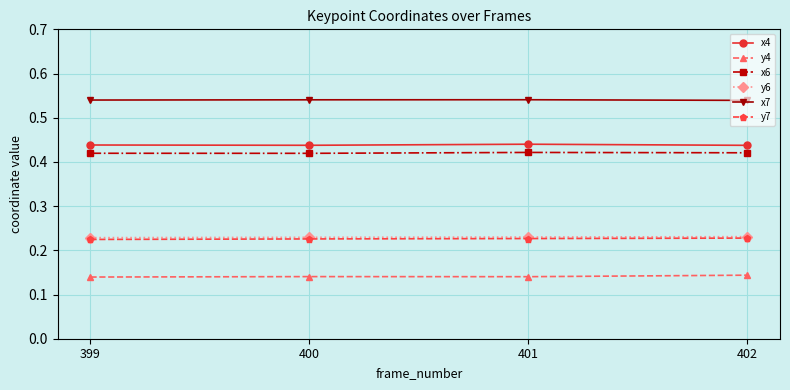

What is the sum of the x7 values at 401 and 402?

1.1